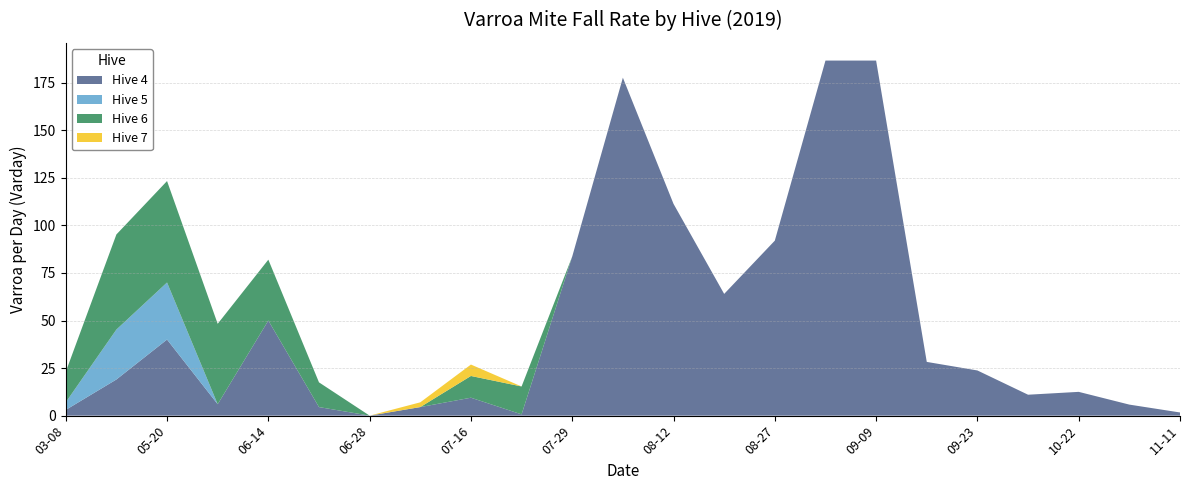

Reading left to right, transcribe all the data shown in this chart.

Hive 4: 2019-03-08=3.0	2019-04-23=19.0	2019-05-20=40.0	2019-06-04=6.0	2019-06-14=50.0	2019-06-21=4.5	2019-06-28=0.0	2019-07-05=4.5	2019-07-16=9.4	2019-07-22=0.7	2019-07-29=83.7	2019-08-05=177.7	2019-08-12=111.3	2019-08-20=64.0	2019-08-27=92.0	2019-09-02=186.7	2019-09-09=186.7	2019-09-16=28.2	2019-09-23=23.8	2019-10-01=11.0	2019-10-22=12.5	2019-10-29=5.8	2019-11-11=1.7
Hive 5: 2019-03-08=4.0	2019-04-23=26.2	2019-05-20=30.0	2019-06-04=0.0	2019-06-14=0.0	2019-06-21=0.0	2019-06-28=0.0	2019-07-05=0.0	2019-07-16=0.0	2019-07-22=0.0	2019-07-29=0.0	2019-08-05=0.0	2019-08-12=0.0	2019-08-20=0.0	2019-08-27=0.0	2019-09-02=0.0	2019-09-09=0.0	2019-09-16=0.0	2019-09-23=0.0	2019-10-01=0.0	2019-10-22=0.0	2019-10-29=0.0	2019-11-11=0.0
Hive 6: 2019-03-08=16.0	2019-04-23=50.0	2019-05-20=53.3	2019-06-04=42.3	2019-06-14=32.0	2019-06-21=13.0	2019-06-28=0.0	2019-07-05=0.0	2019-07-16=11.4	2019-07-22=14.7	2019-07-29=0.0	2019-08-05=0.0	2019-08-12=0.0	2019-08-20=0.0	2019-08-27=0.0	2019-09-02=0.0	2019-09-09=0.0	2019-09-16=0.0	2019-09-23=0.0	2019-10-01=0.0	2019-10-22=0.0	2019-10-29=0.0	2019-11-11=0.0
Hive 7: 2019-03-08=0.0	2019-04-23=0.0	2019-05-20=0.0	2019-06-04=0.0	2019-06-14=0.0	2019-06-21=0.0	2019-06-28=0.0	2019-07-05=2.5	2019-07-16=6.0	2019-07-22=0.0	2019-07-29=0.0	2019-08-05=0.0	2019-08-12=0.0	2019-08-20=0.0	2019-08-27=0.0	2019-09-02=0.0	2019-09-09=0.0	2019-09-16=0.0	2019-09-23=0.0	2019-10-01=0.0	2019-10-22=0.0	2019-10-29=0.0	2019-11-11=0.0